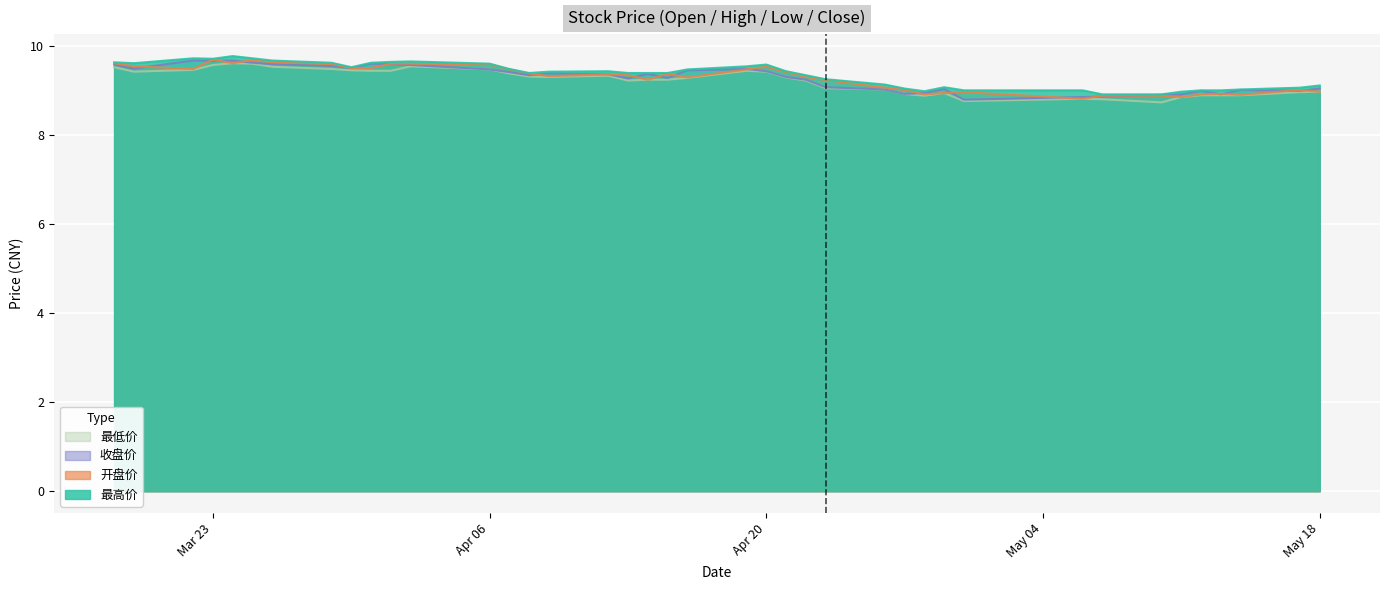

What is the value of the 最高价 point at the 35th from the left?

9.0